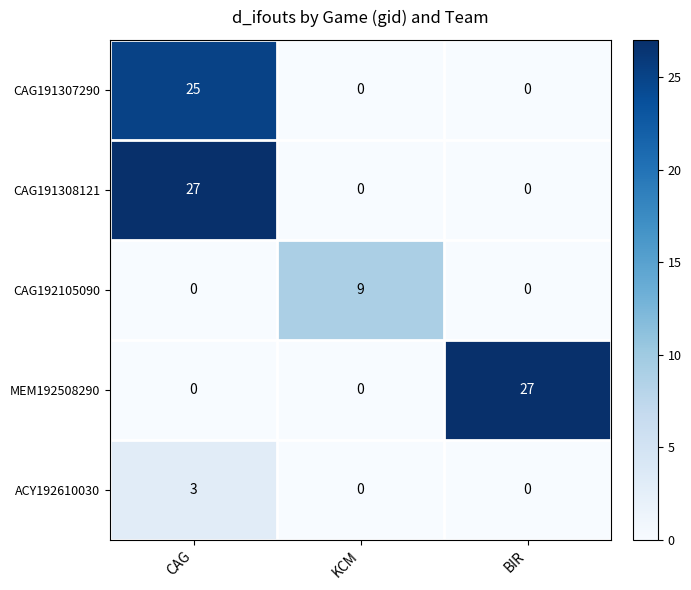

What is the sum of the ACY192610030 values at KCM and CAG?

3